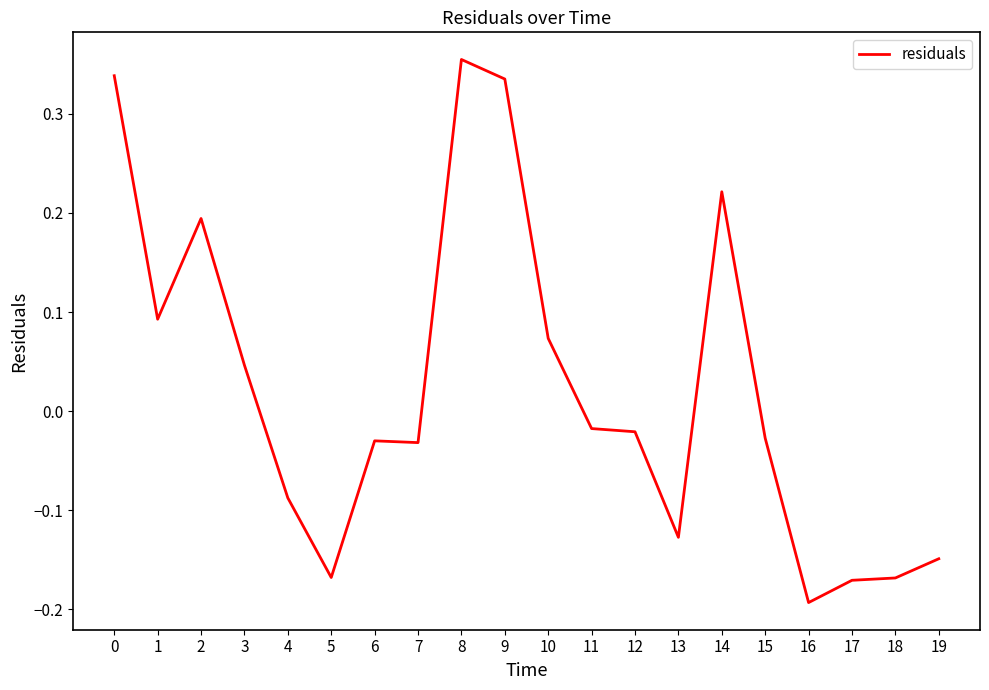

What is the difference between the maximum and minimum values?

0.5